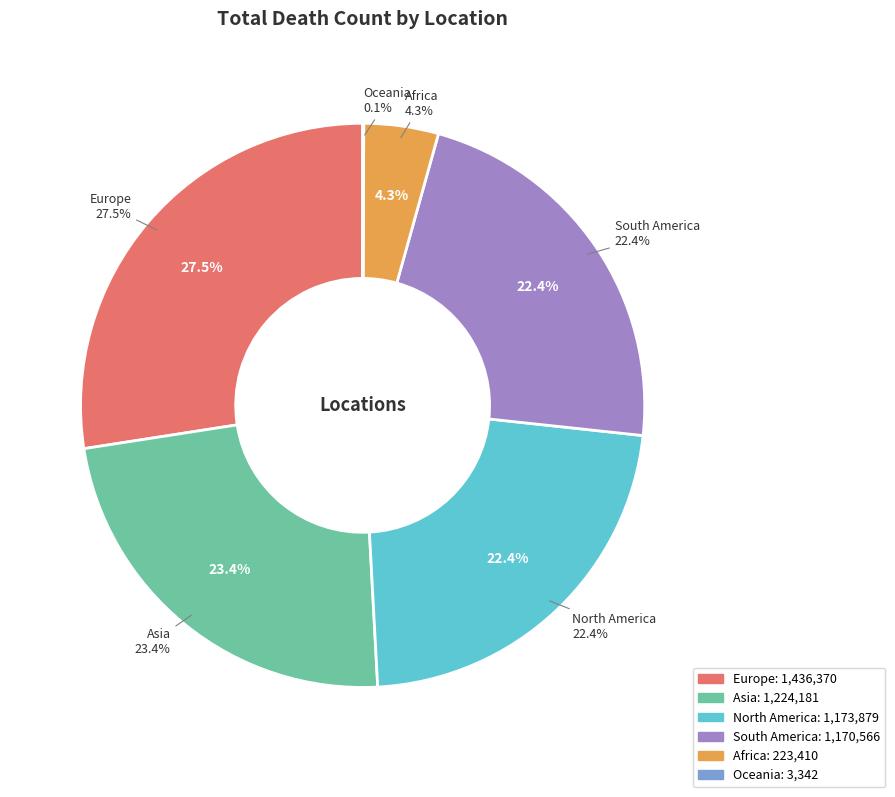

Is there any slice that represents more than half of the pie?

No